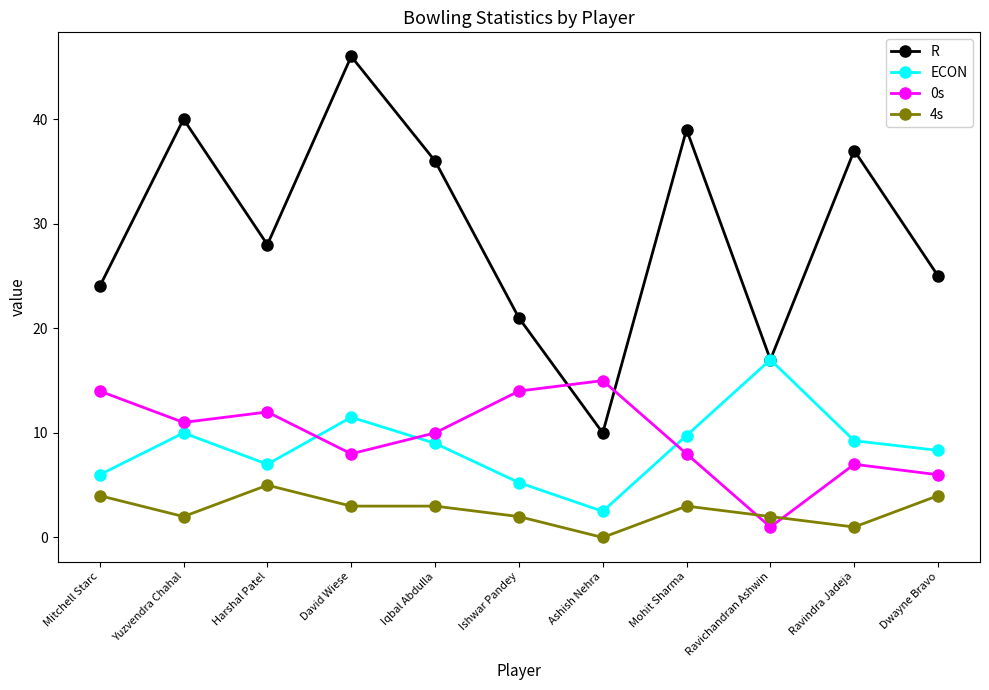

Is the value of R at Ravindra Jadeja greater than the value of ECON at Mohit Sharma?

Yes